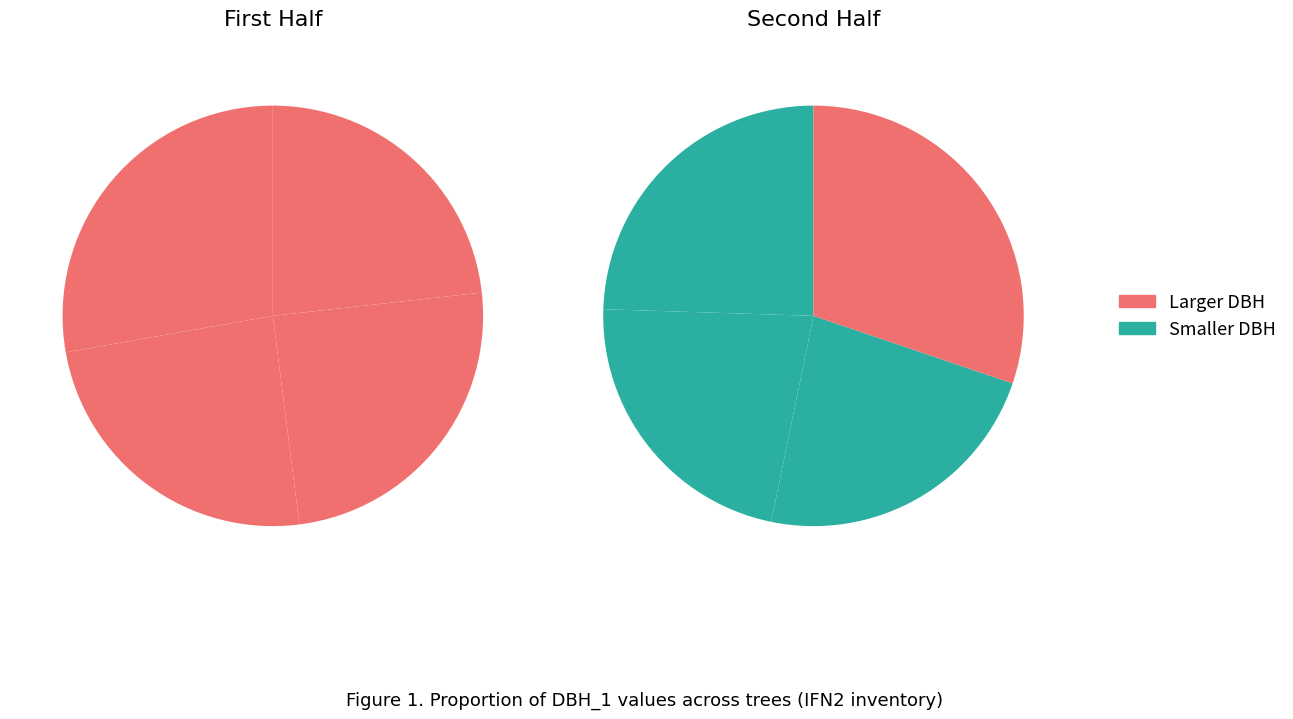

Is 13_696_4_IFN2 the majority of the pie?

No